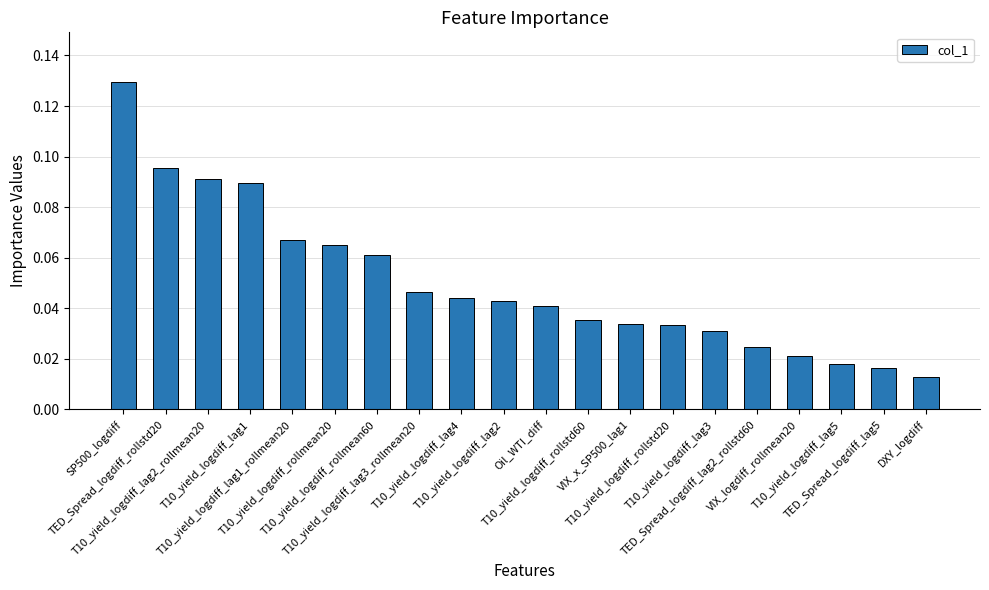

How many values are between 0 and 1?

20